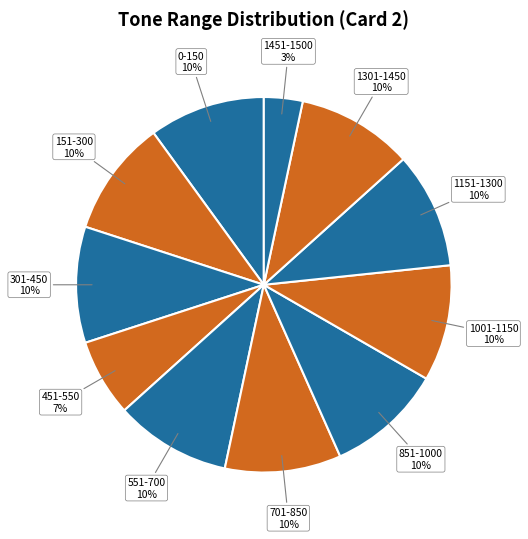

How many segments does this pie chart have?

11